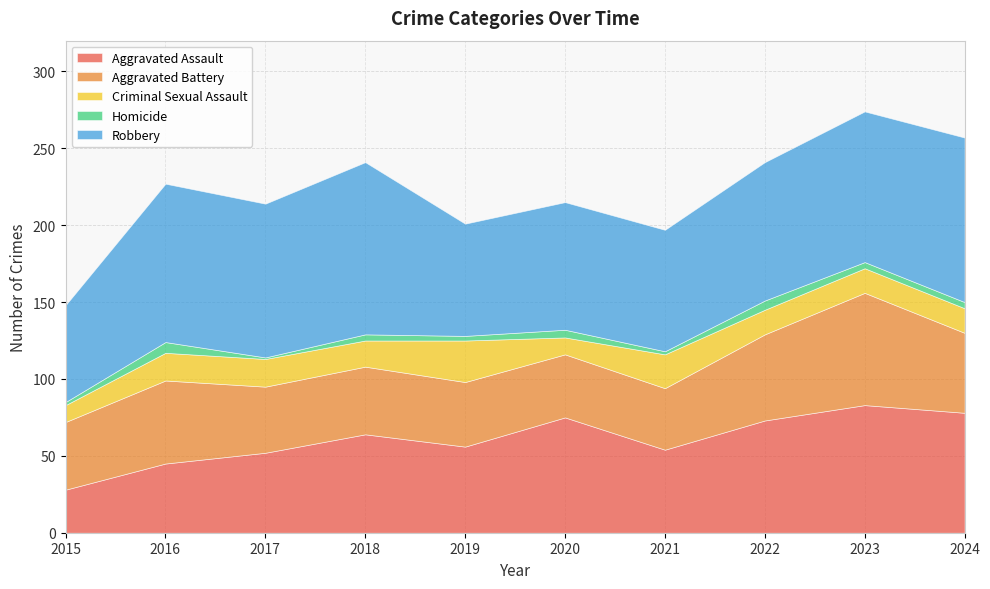

What is the average value of the Homicide series?

4